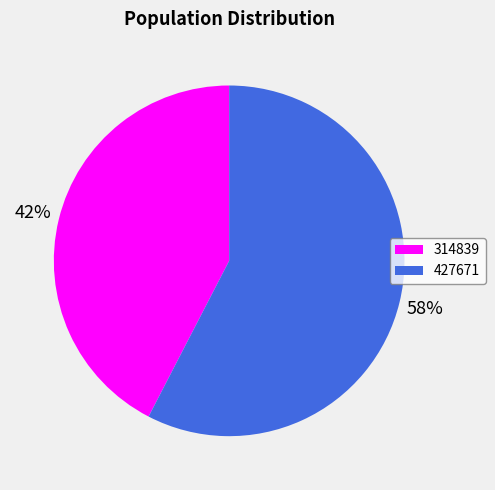

Which has a higher value, 427671 or 314839?

427671